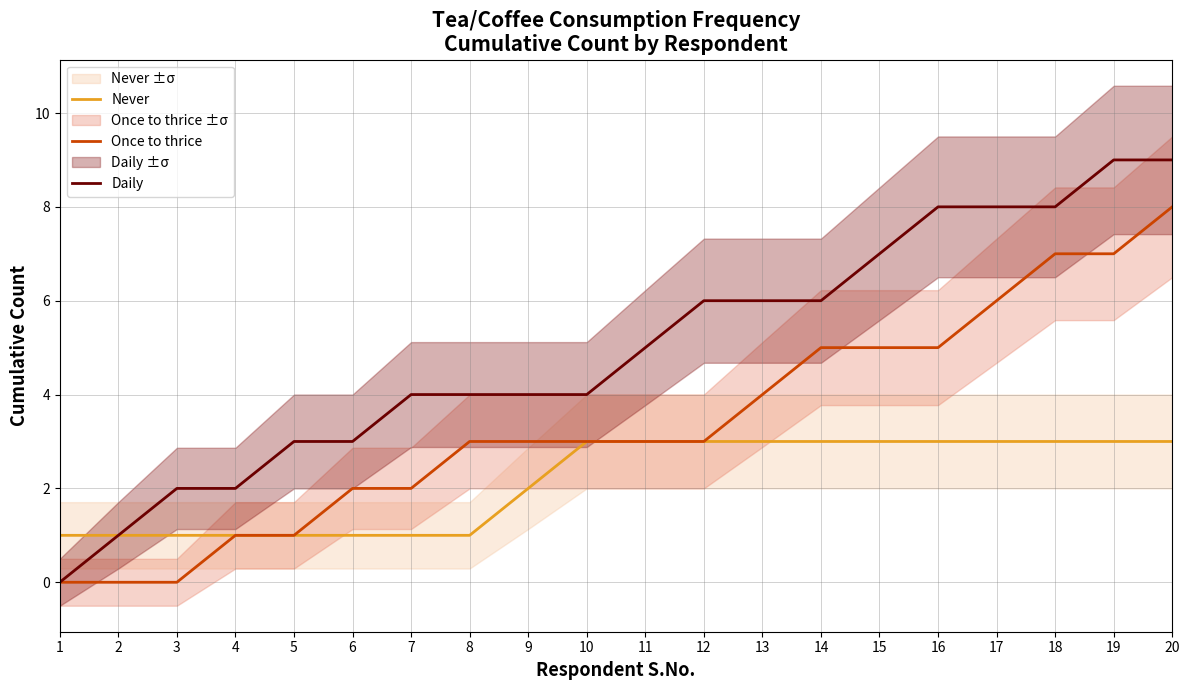

What is the sum of all Once to thrice values?

68